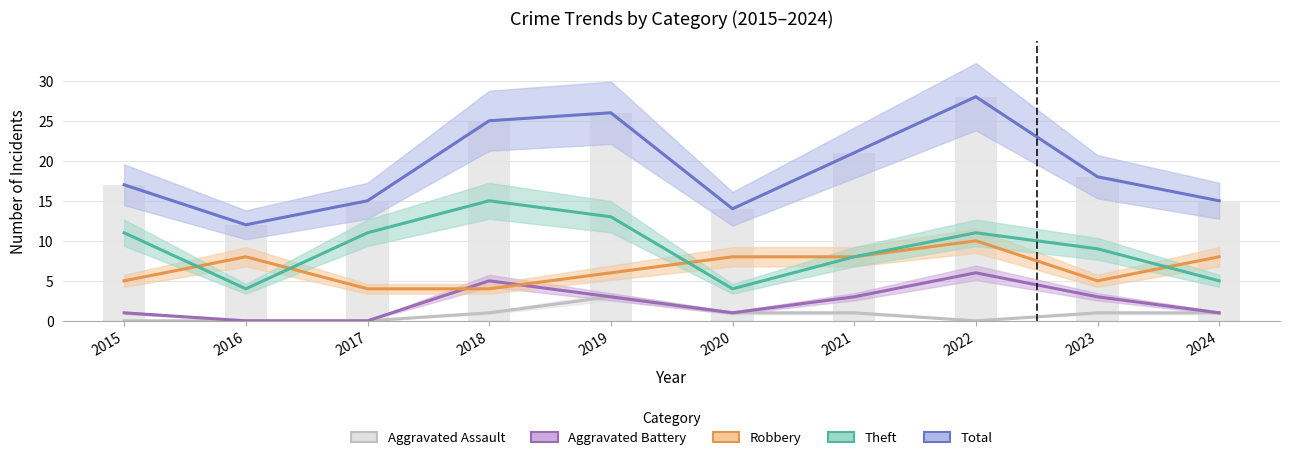

What is the difference between the Theft values at 2016 and 2019?

9